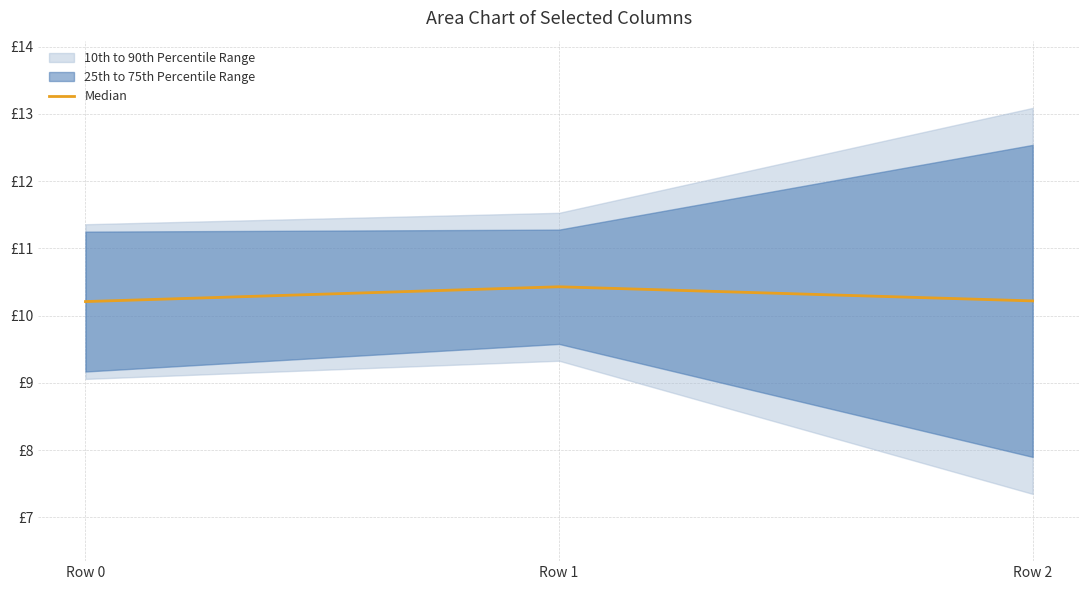

Rank the categories by value from highest to lowest.

Row 1, Row 2, Row 0